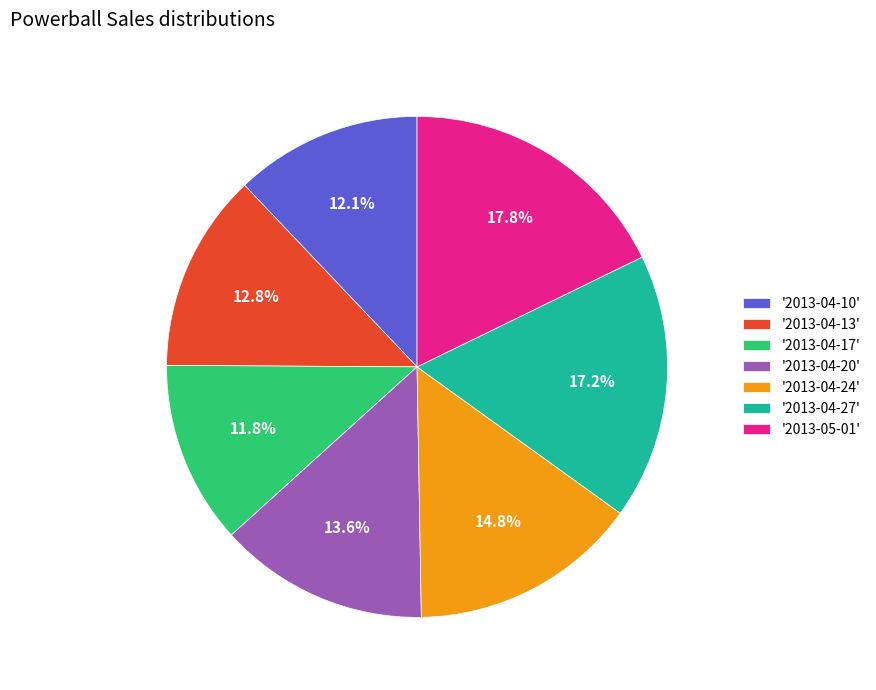

Is there any slice that represents more than half of the pie?

No